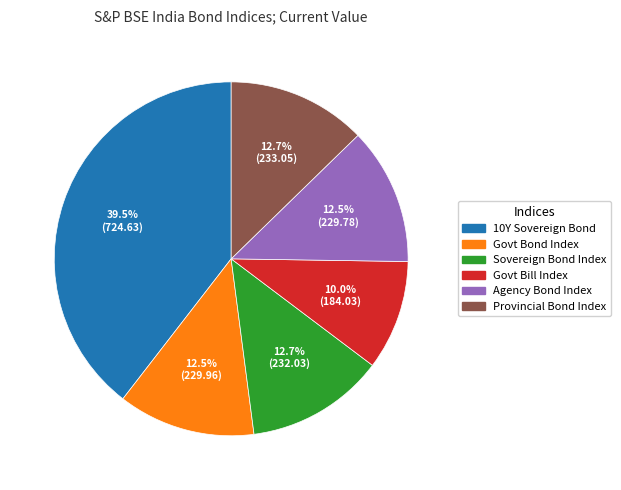

Is there a majority slice in this chart?

No